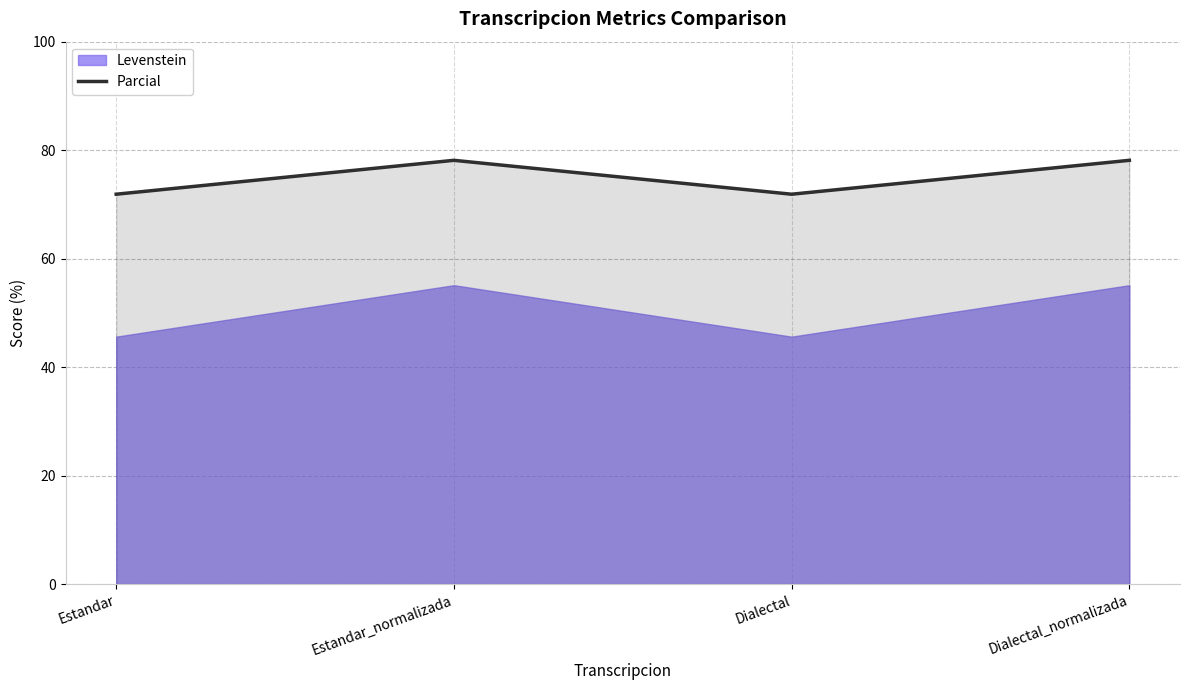

Count the number of categories in the chart.

4